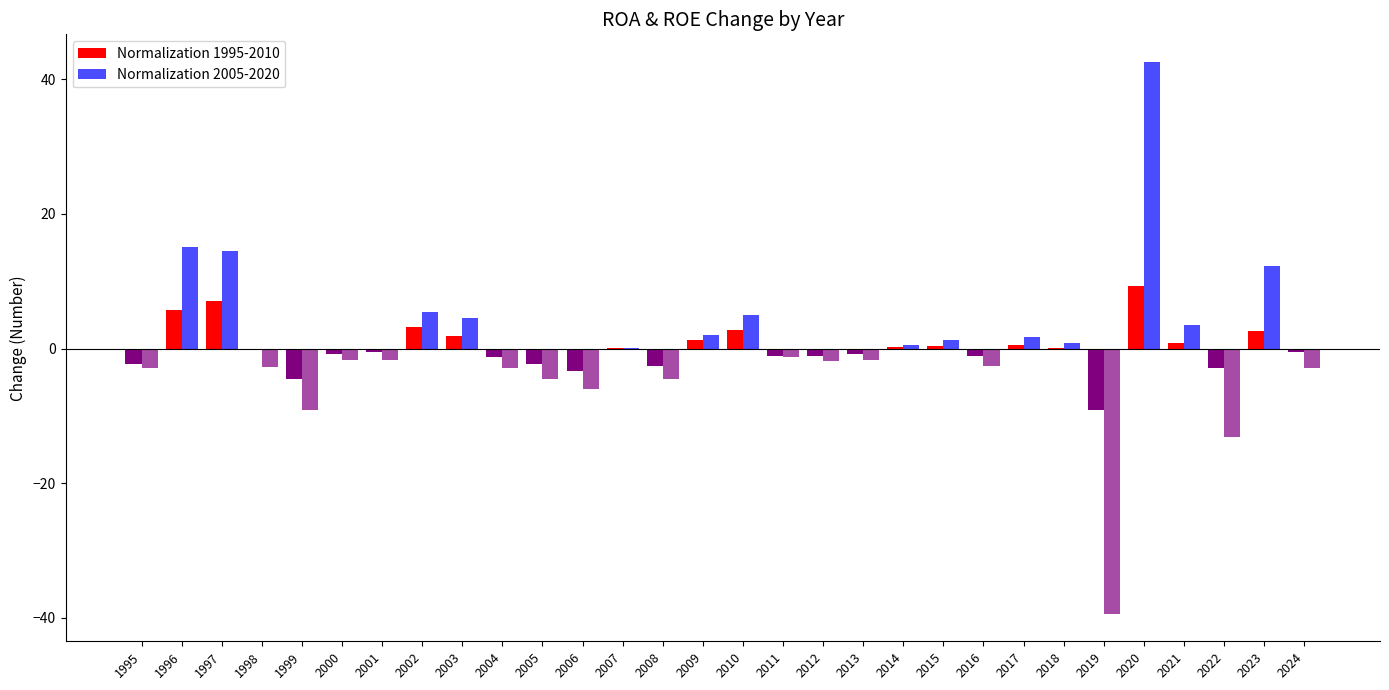

How many groups of bars are there?

30